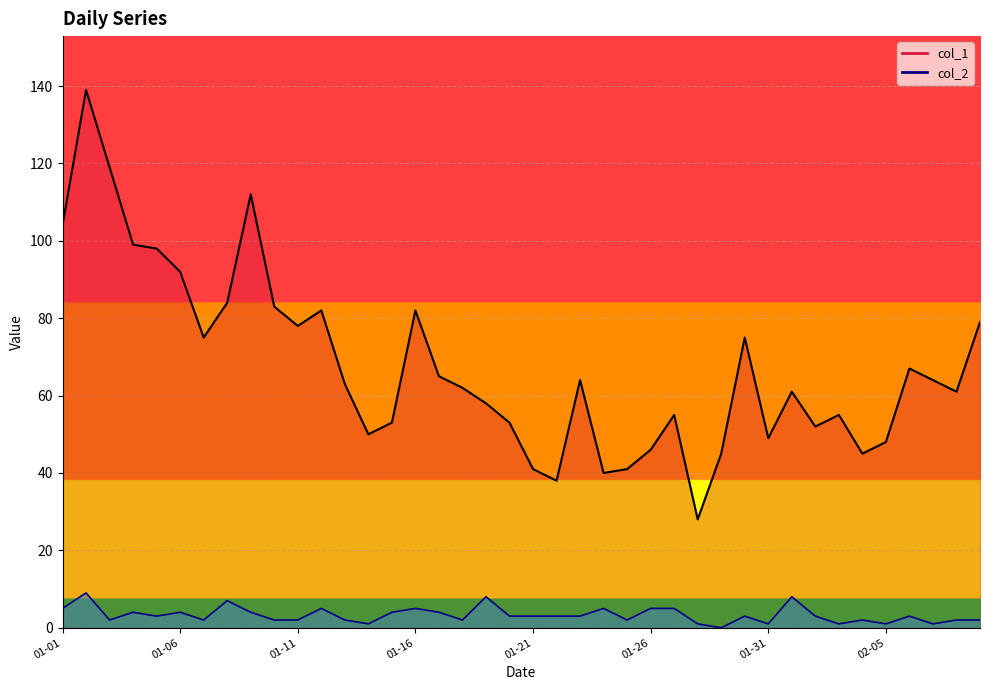

Where does the col_1 series first go above 63?

01-01